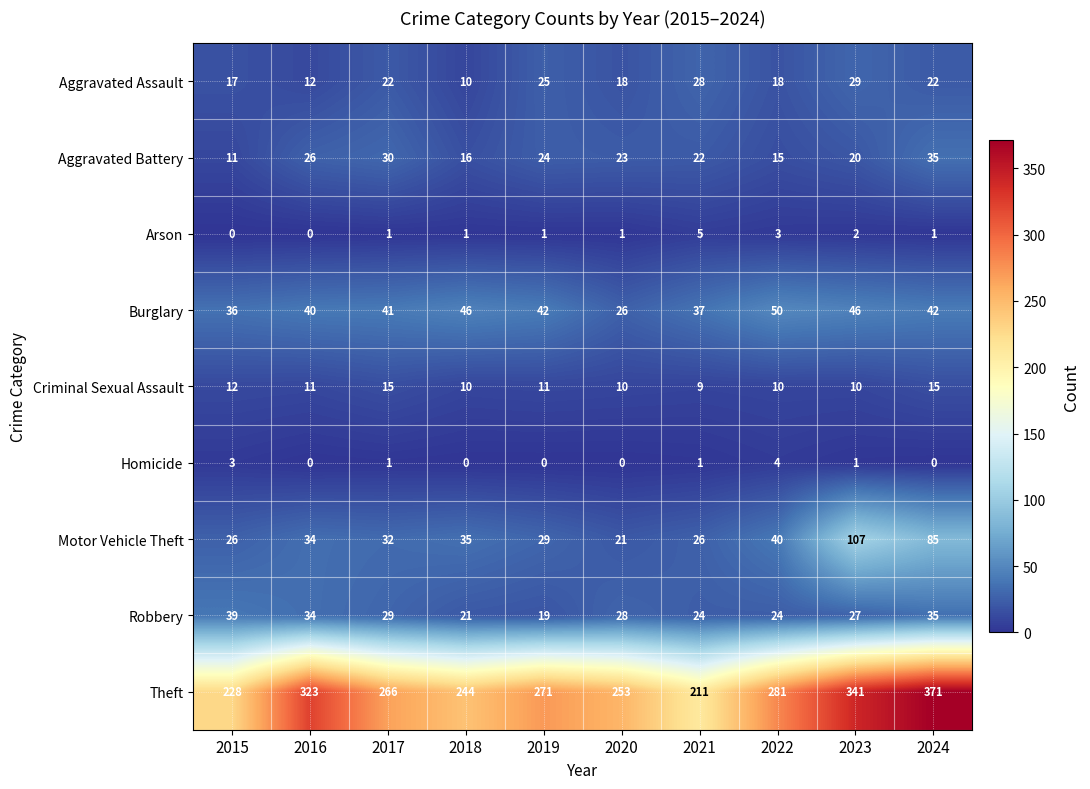

What is the total value across all series at 2019?

422